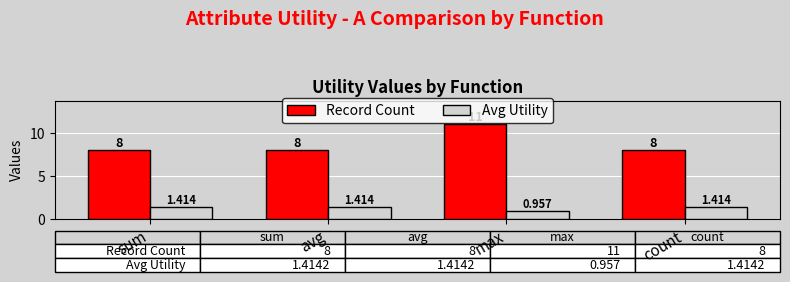

What is the sum of the Record Count values at max and count?

19.0